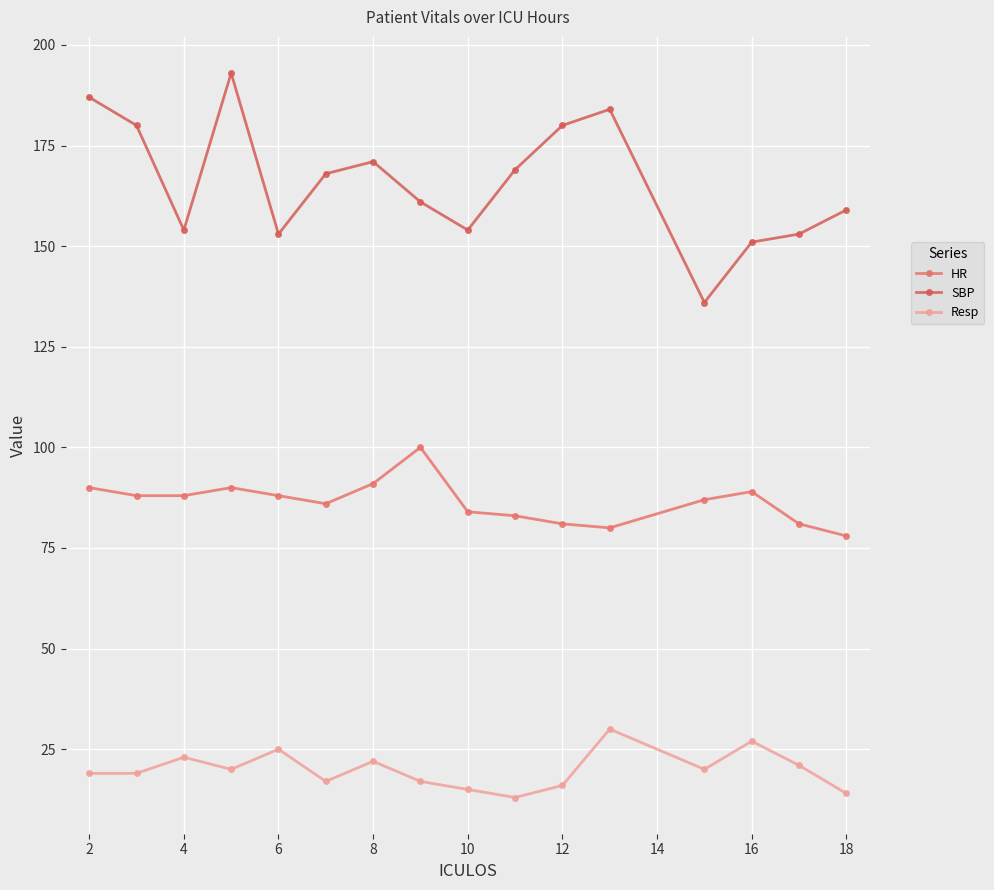

Is this an area chart (filled region under the line)?

No